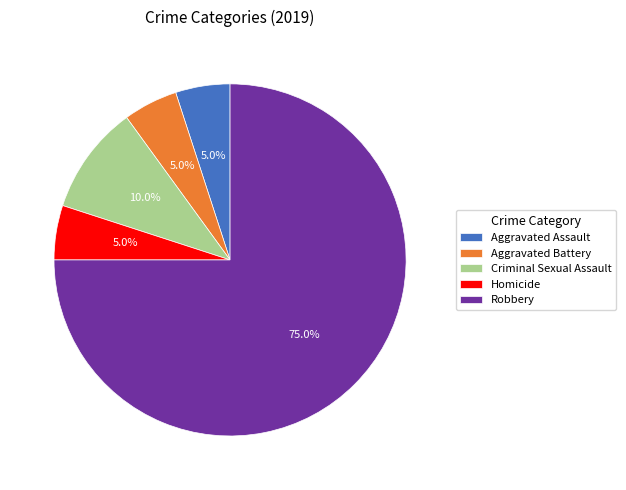

Approximately how many times larger is the value at Aggravated Battery compared to Robbery?

0.1